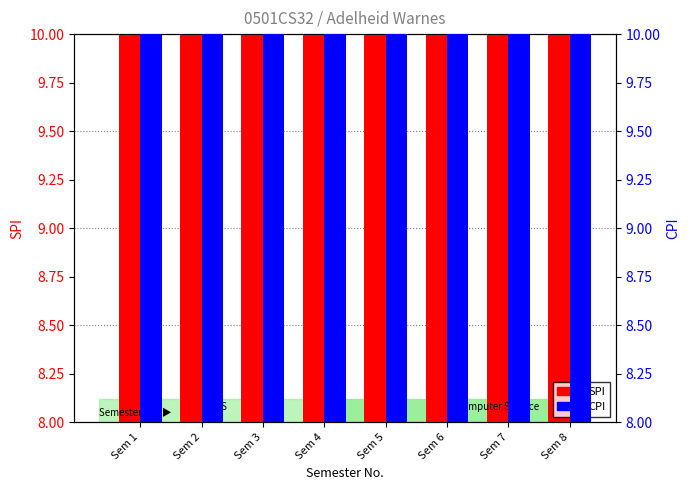

List the labels in order of CPI value, largest first.

Sem 1, Sem 3, Sem 2, Sem 5, Sem 4, Sem 6, Sem 7, Sem 8